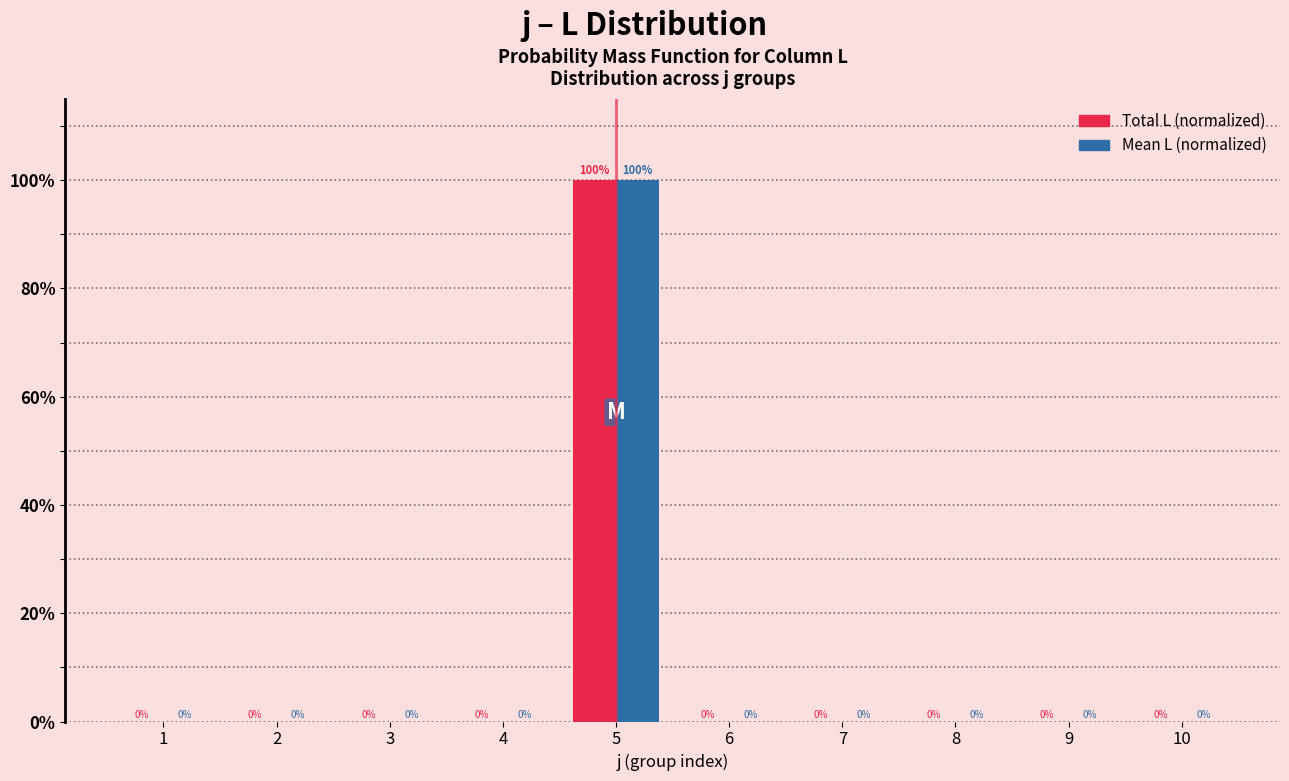

Does the chart contain stacked bars?

No